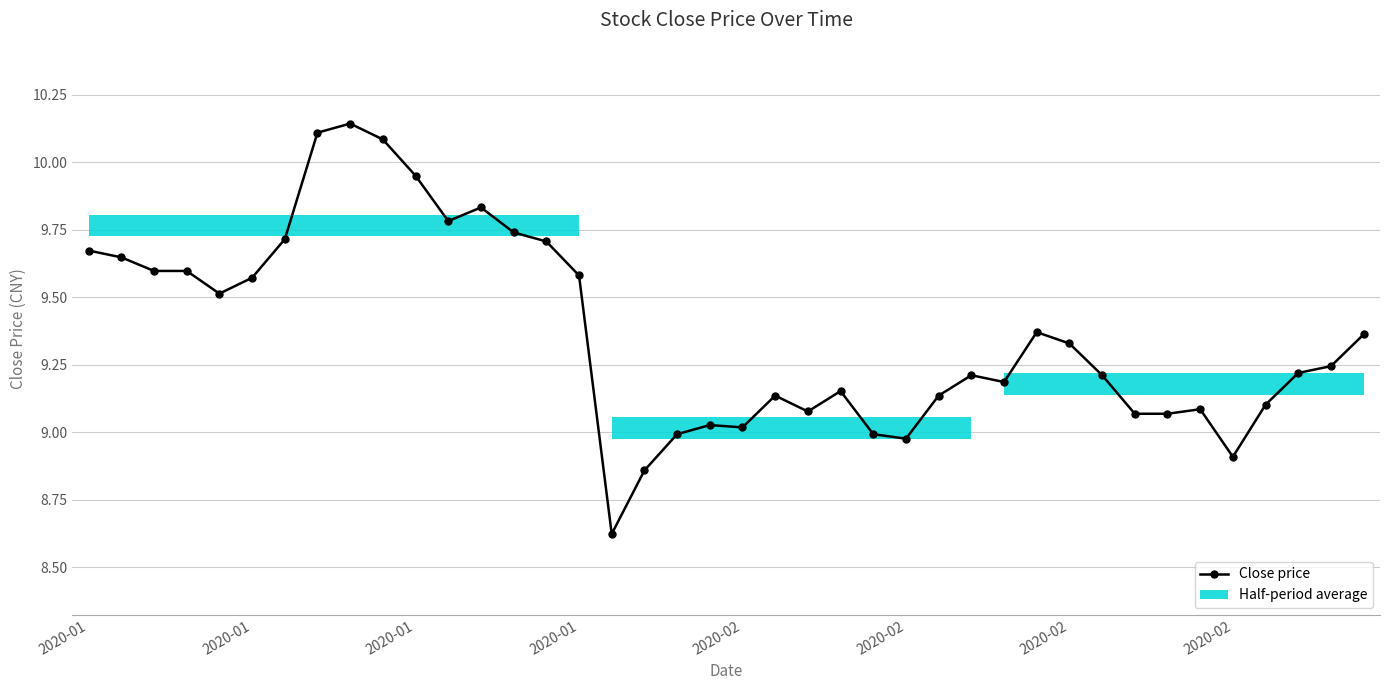

Reading left to right, list all the values displayed in this chart.

9.7	9.6	9.6	9.6	9.5	9.6	9.7	10.1	10.1	10.1	10.0	9.8	9.8	9.7	9.7	9.6	8.6	8.9	9.0	9.0	9.0	9.1	9.1	9.2	9.0	9.0	9.1	9.2	9.2	9.4	9.3	9.2	9.1	9.1	9.1	8.9	9.1	9.2	9.2	9.4